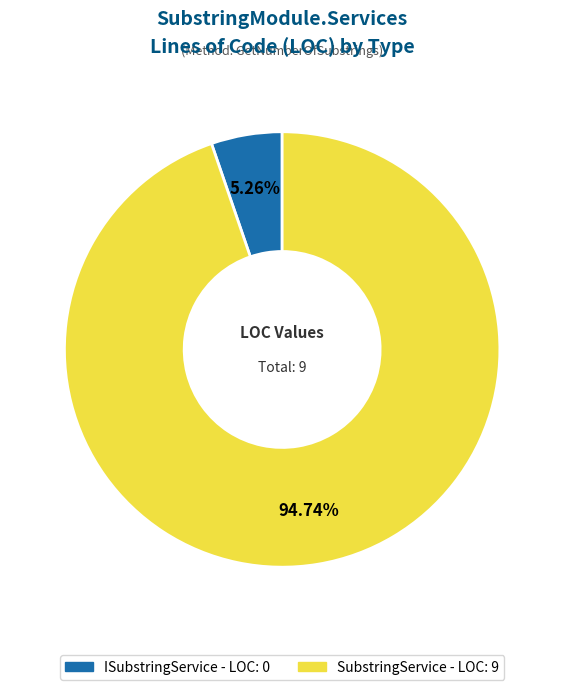

Do ISubstringService and SubstringService together represent more than half of the pie?

Yes